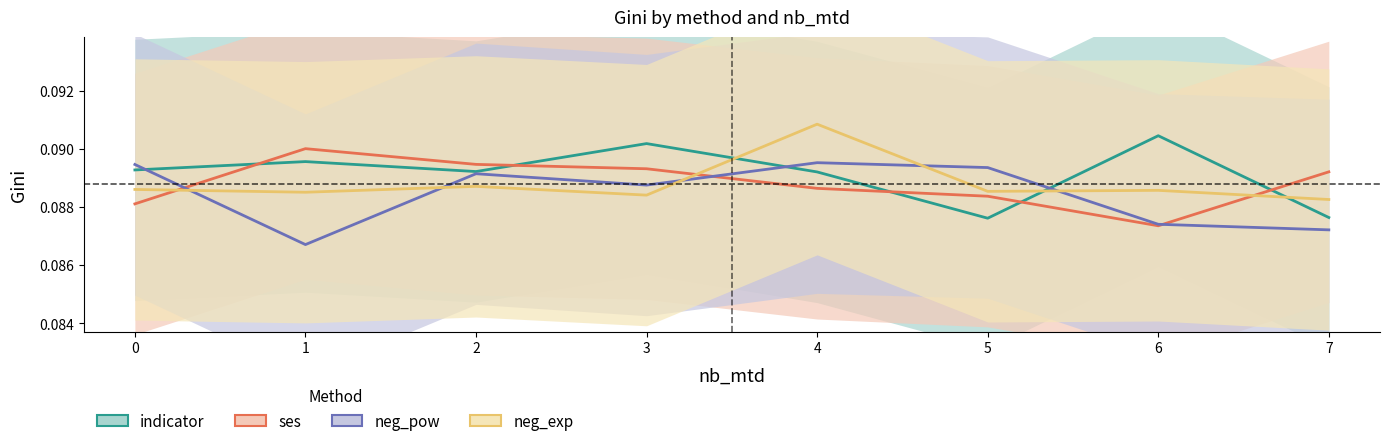

What is the greatest value displayed?

0.1